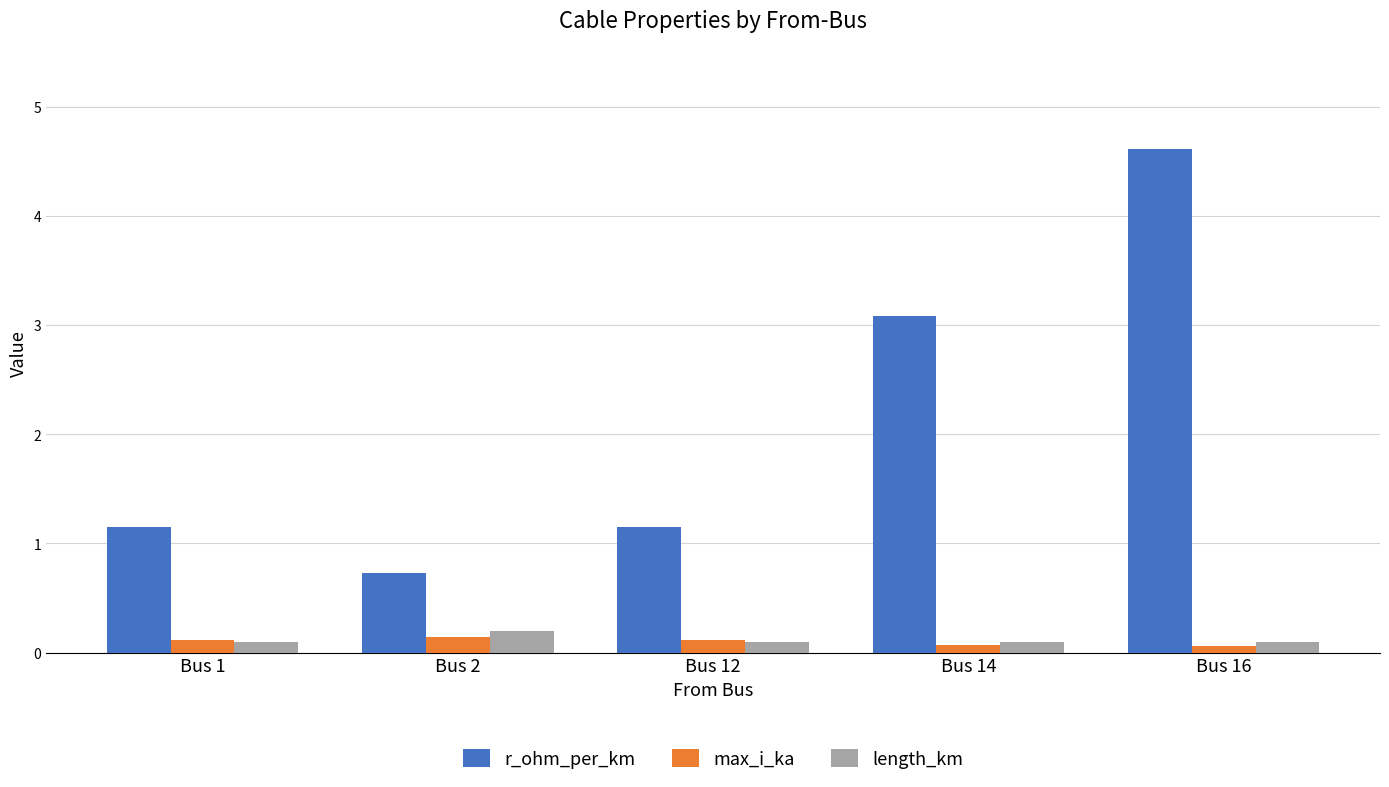

Is it true that r_ohm_per_km equals 0.7 at Bus 2?

True